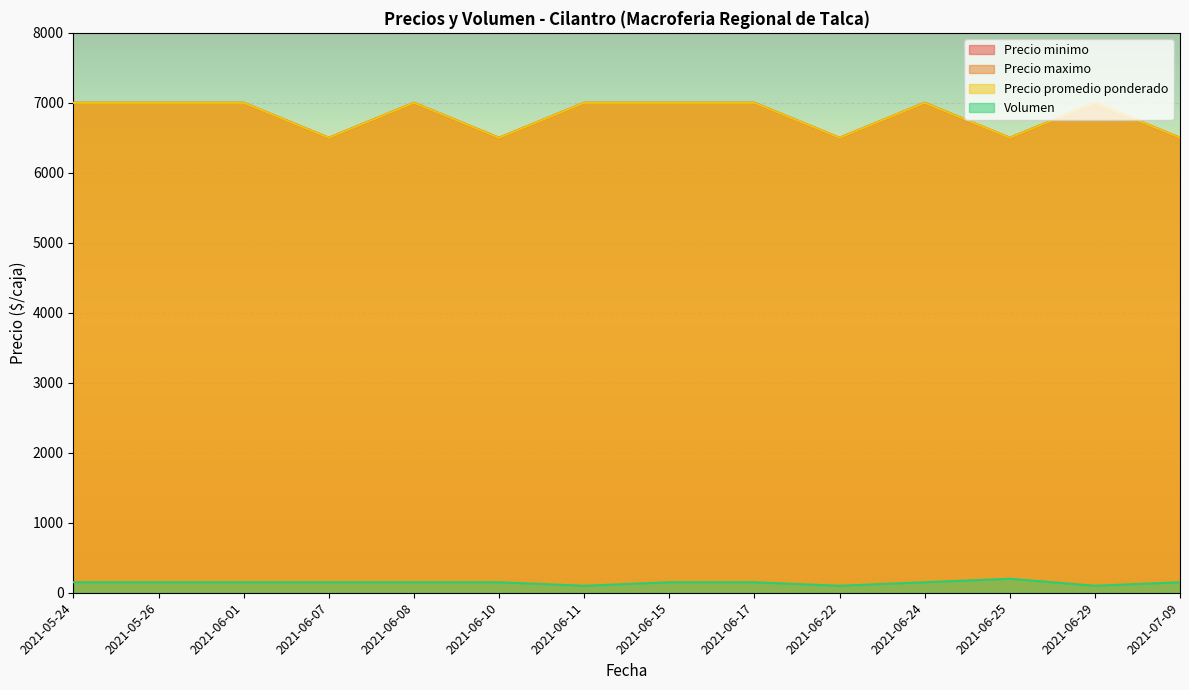

True or false: Precio promedio ponderado and Precio minimo intersect in this chart.

False